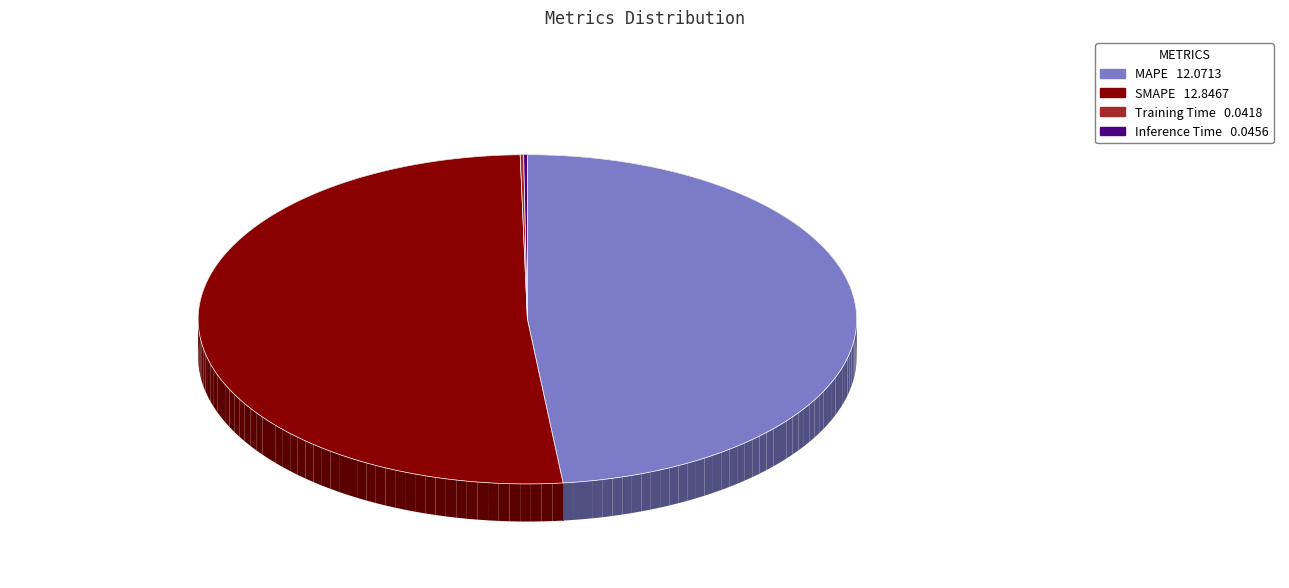

To the nearest percent, what is the difference between the Training Time and MAPE slice percentages?

48%